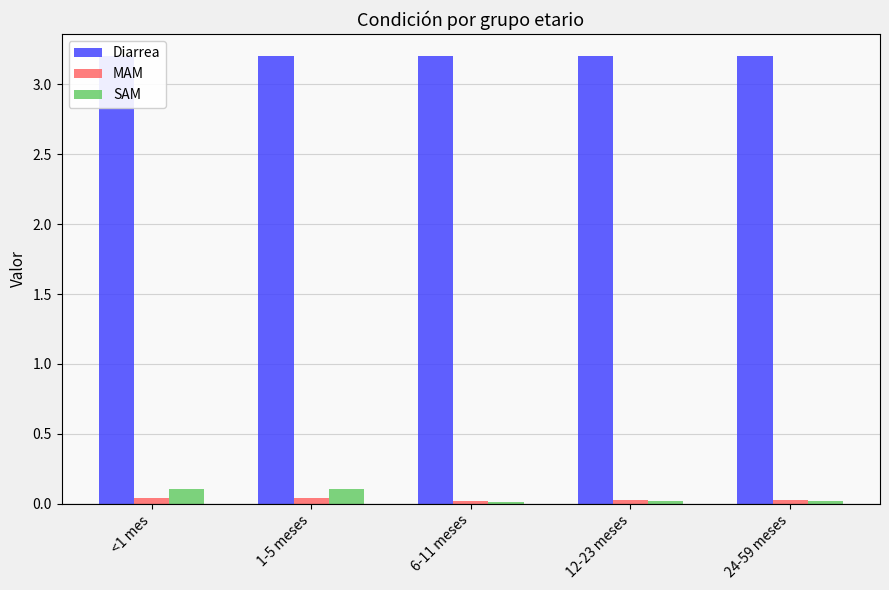

True or false: MAM has a value of 0.0 at 24-59 meses.

False